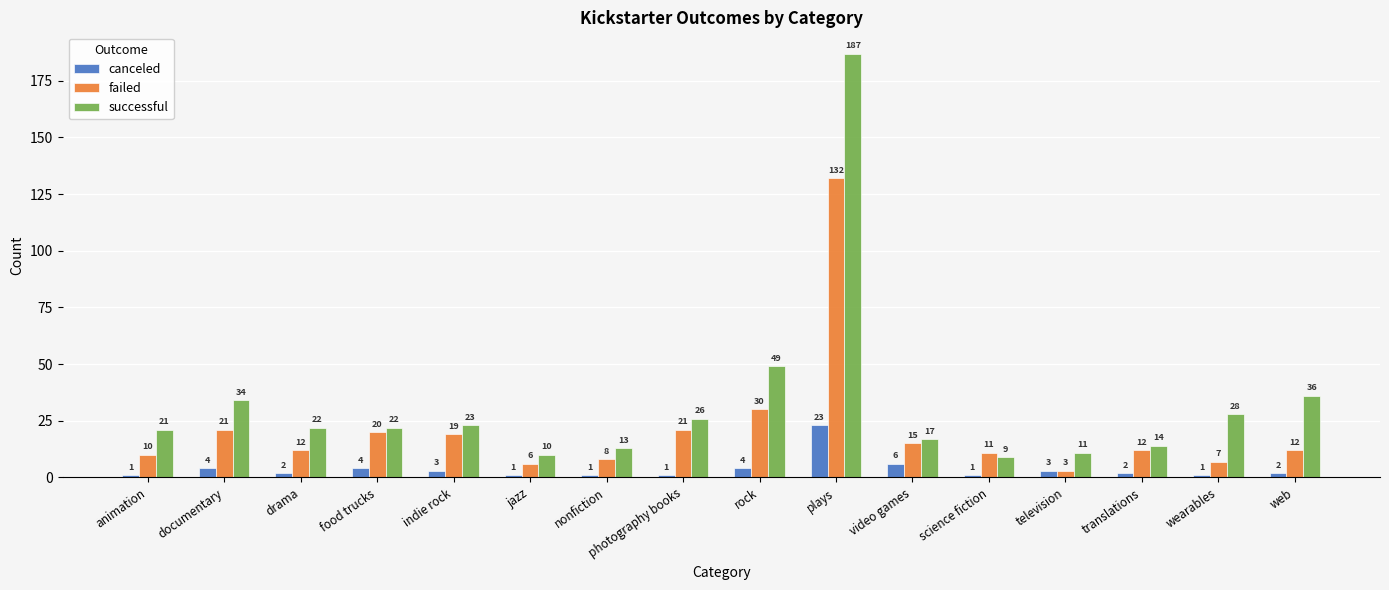

Rank the series by their average value, from highest to lowest.

successful, failed, canceled